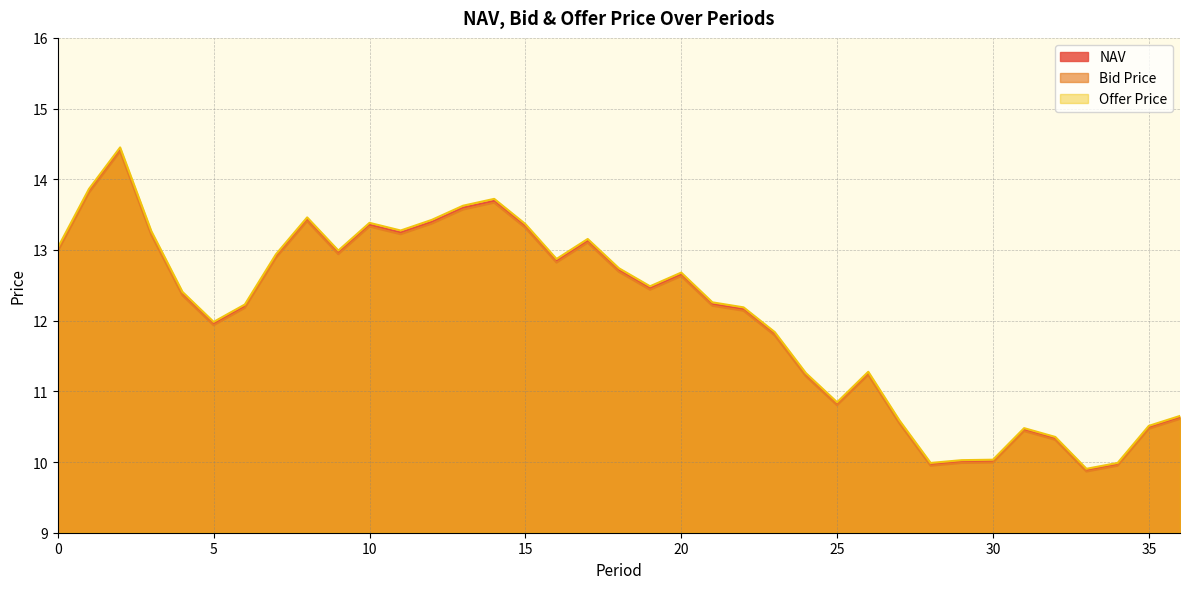

Which series has the largest range (max minus min)?

Offer Price